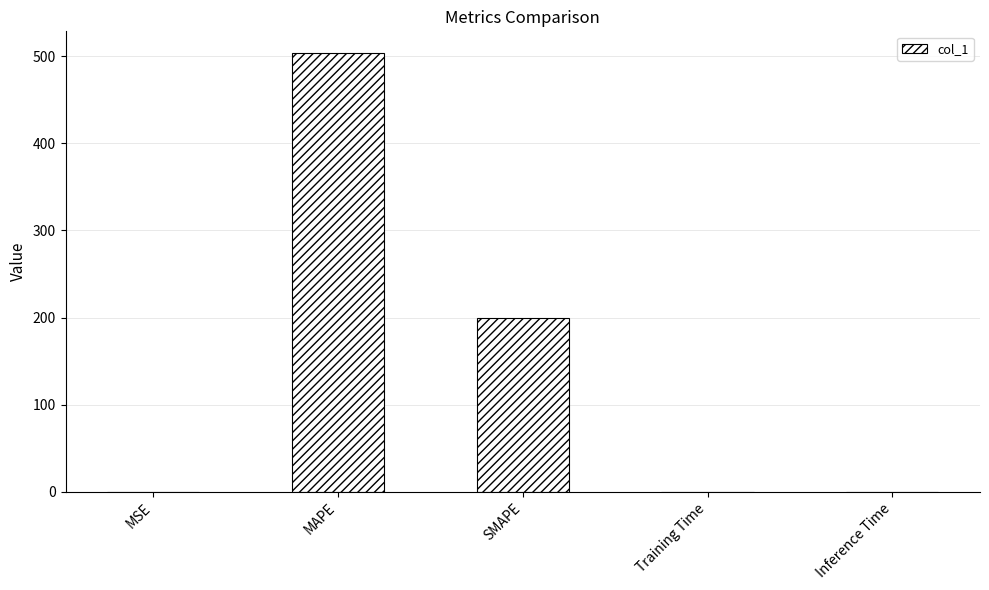

Where is the data nearest to the value 251?

SMAPE